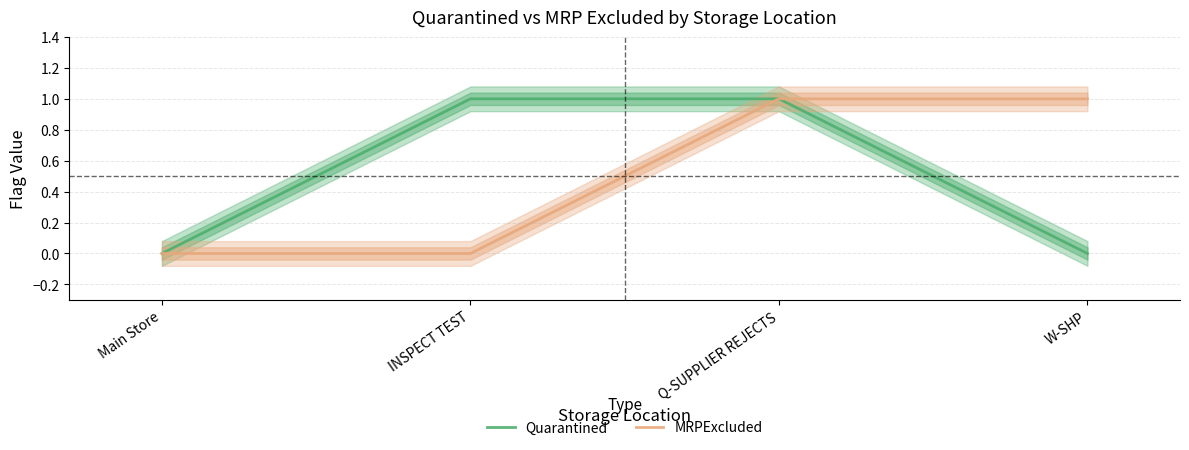

At how many categories does at least one series exceed 0?

3